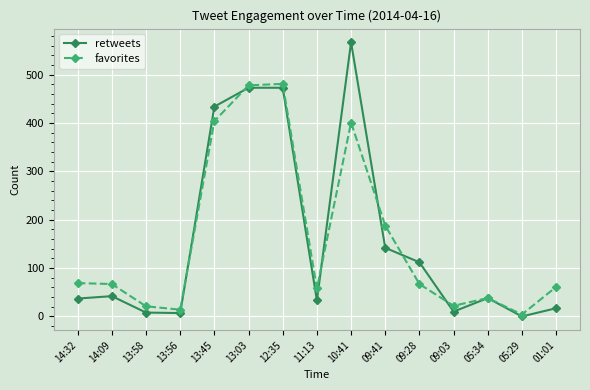

What is the highest value of the retweets series?

567